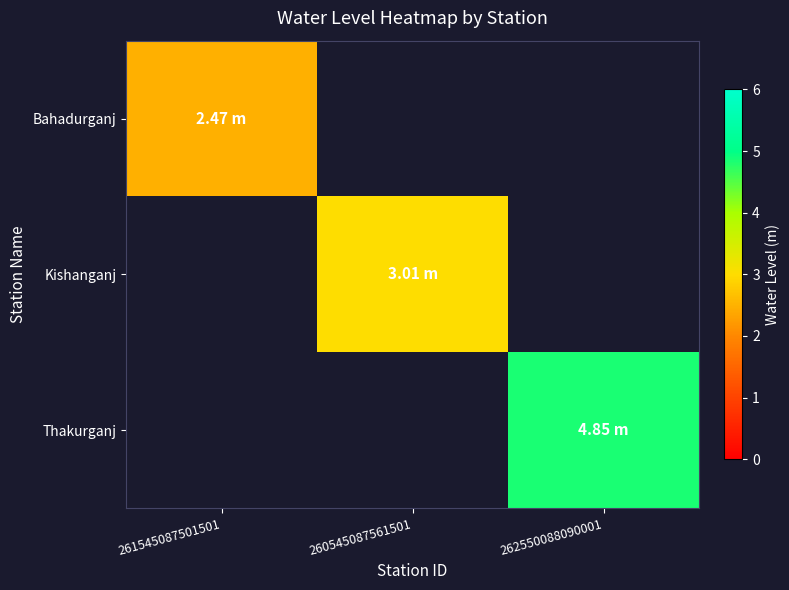

Where is Bahadurganj nearest to the value 2?

261545087501501